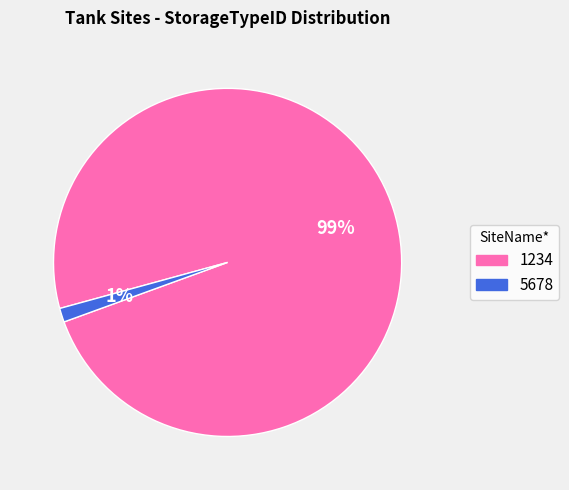

Which has a higher value, 1234 or 5678?

1234